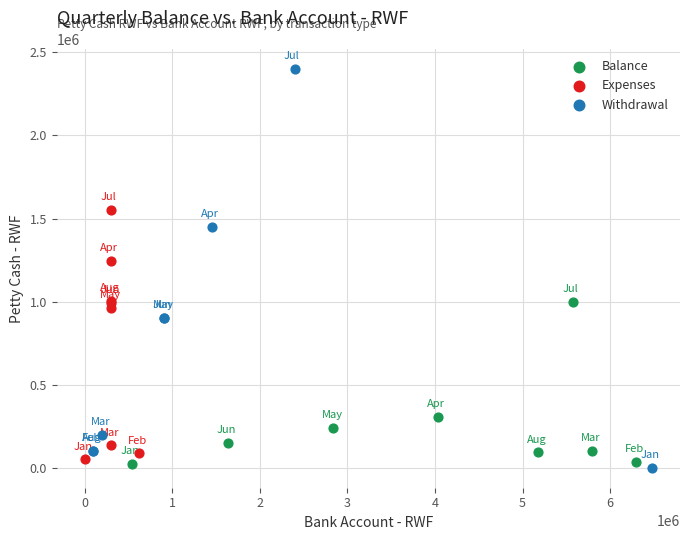

Which series reaches the maximum Y coordinate?

Withdrawal